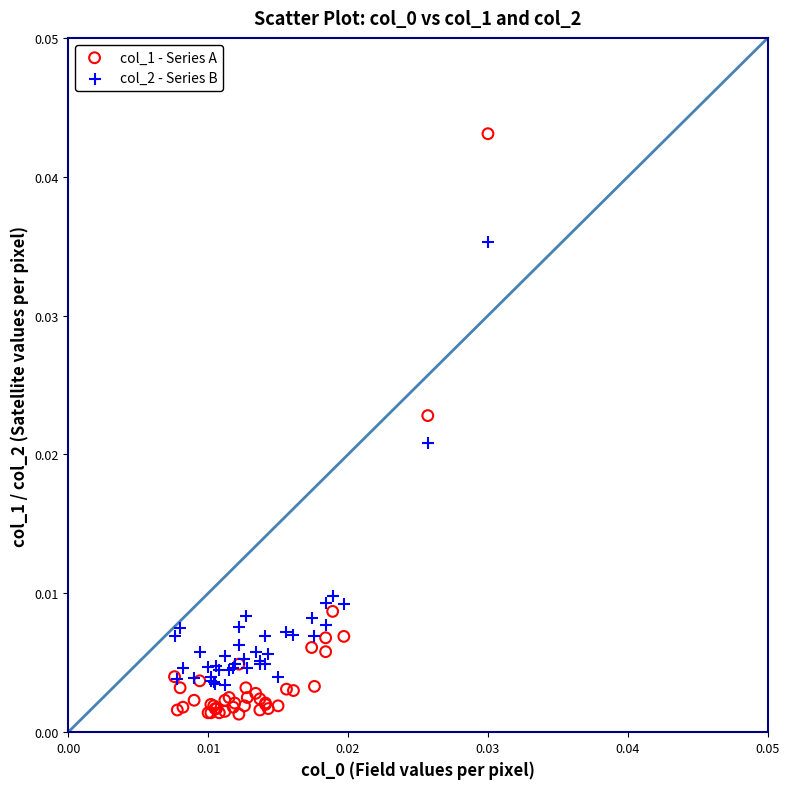

What are all the series names shown in the legend?

col_1 - Series A, col_2 - Series B